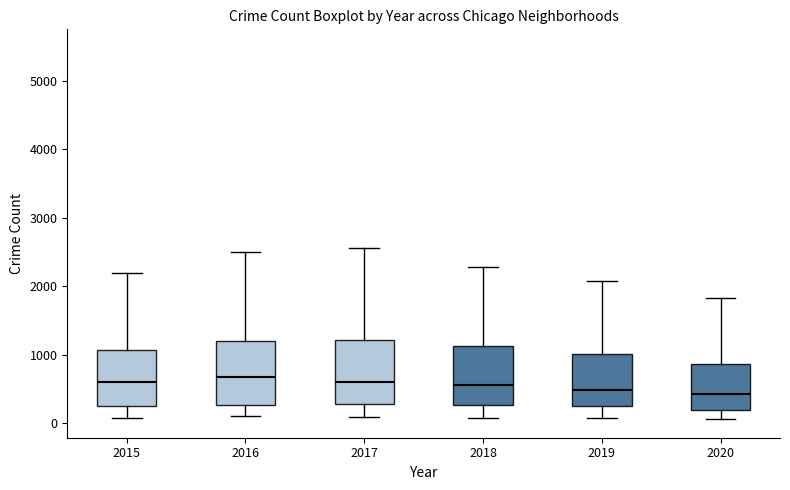

Where is the lower edge of the box at x = 2017 on the y-axis? The values are not printed on the chart, so give them approximately, as read against the axis.

300